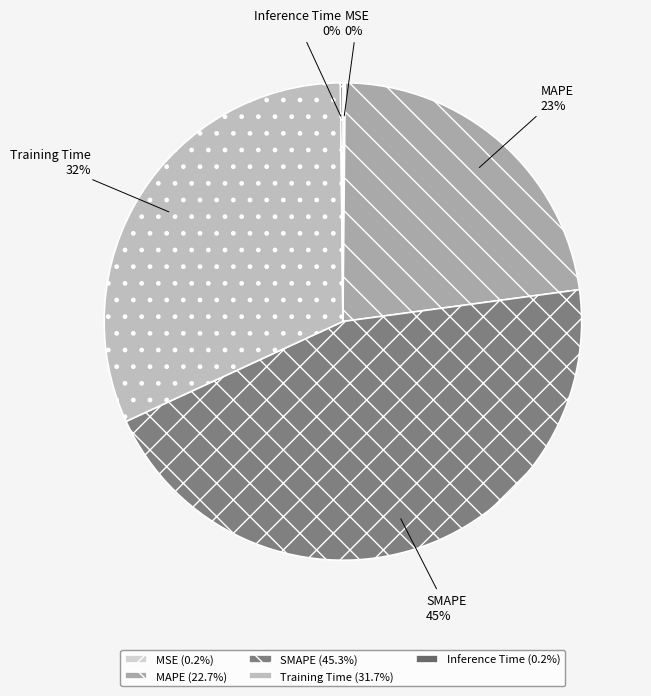

Is it true that Training Time is 37% of the pie?

False